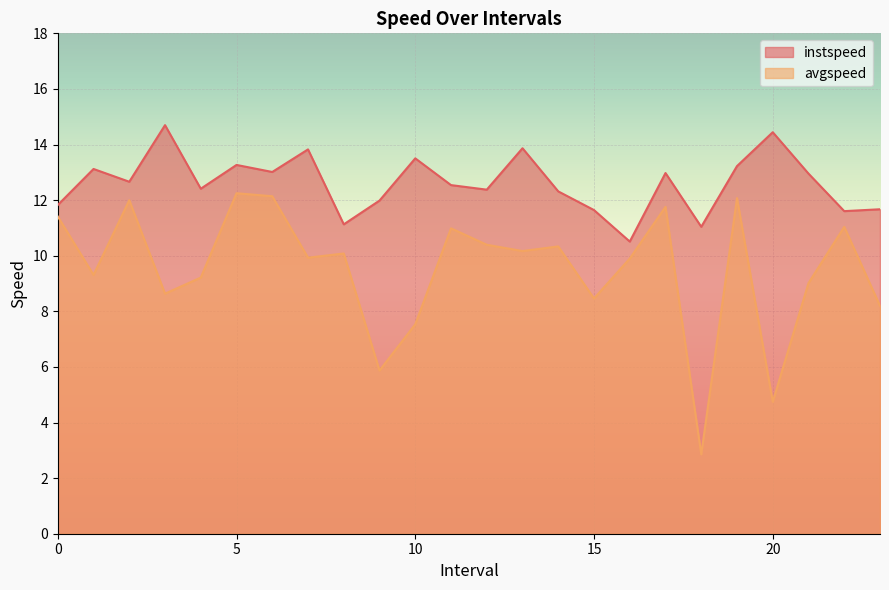

Which series has the largest total across all categories?

instspeed